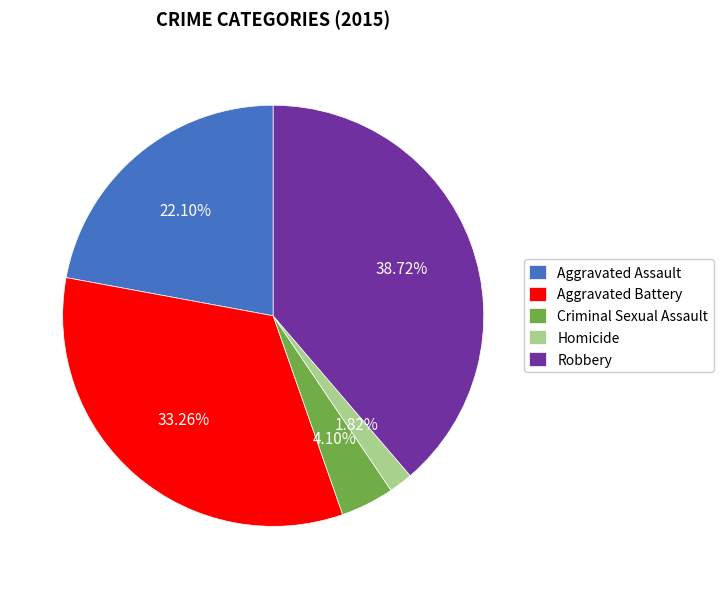

The Criminal Sexual Assault slice represents 4% of the pie. True or false?

True